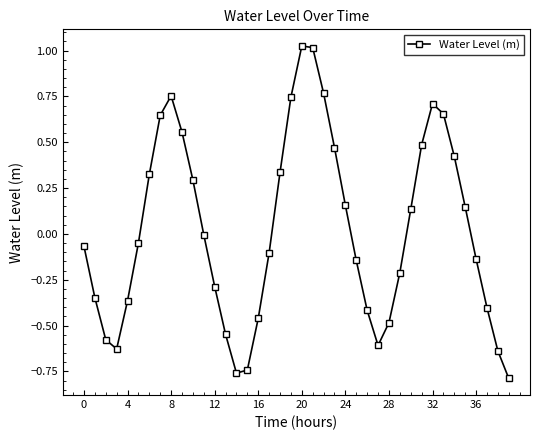

True or false: the data has more than 0 interior local peaks.

True